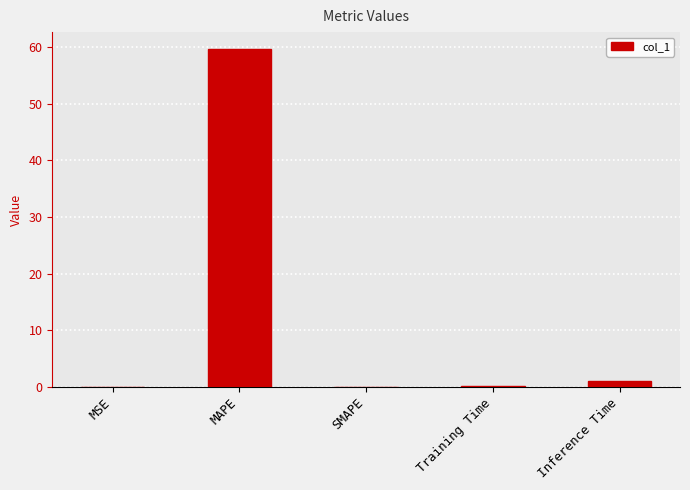

What is the greatest value displayed?

59.7